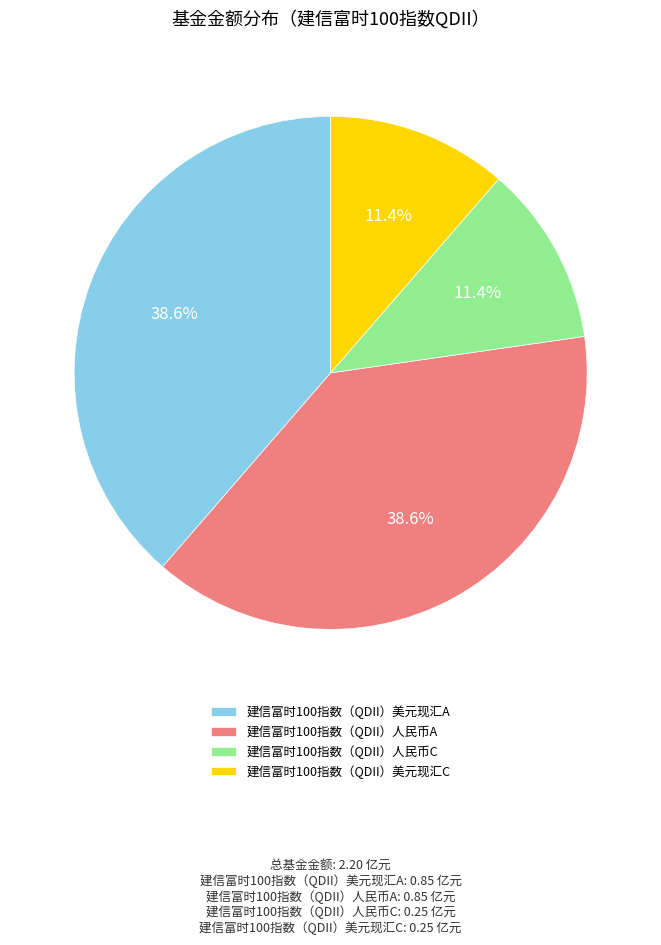

Which has a higher value, 建信富时100指数（QDII）美元现汇C or 建信富时100指数（QDII）美元现汇A?

建信富时100指数（QDII）美元现汇A